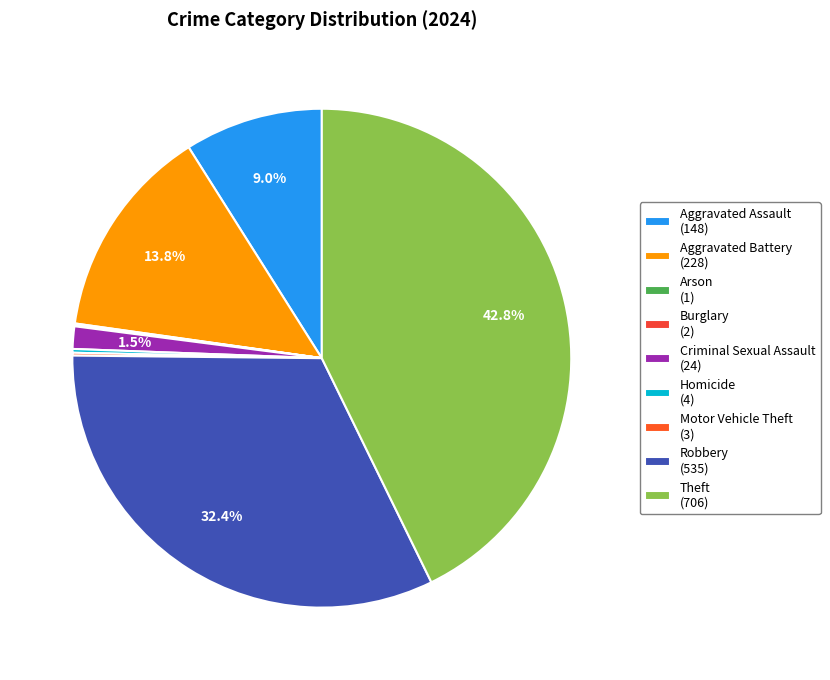

Is there a majority slice in this chart?

No